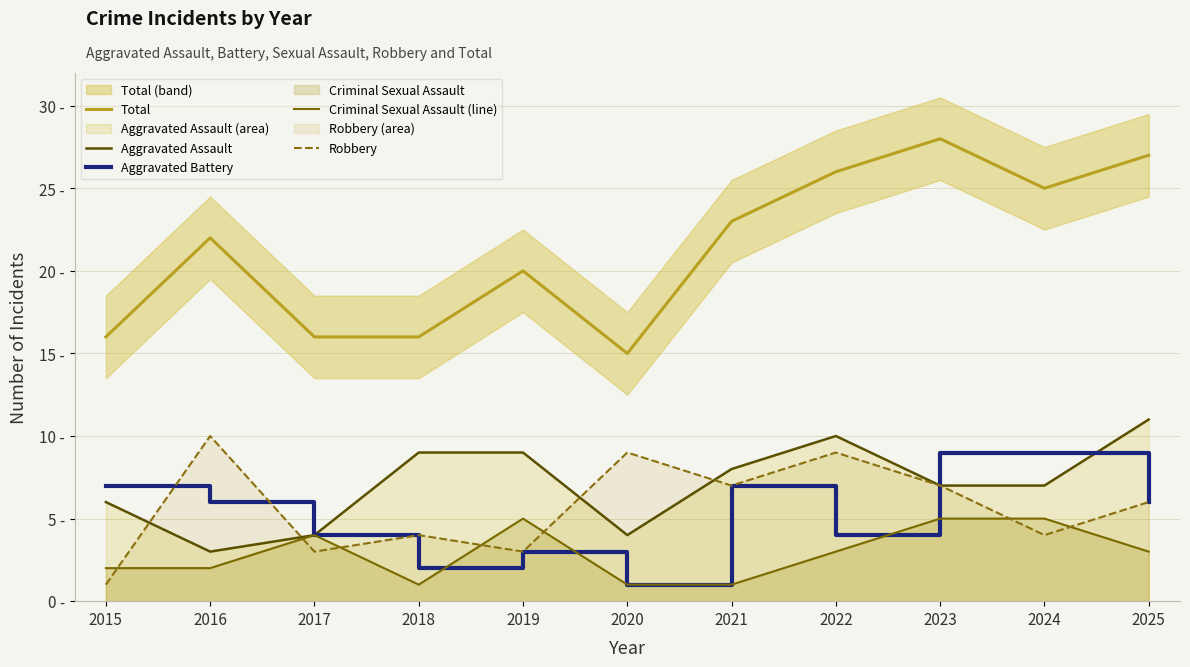

Reading right to left, what are all the values shown in this chart?

Total: 2025=27	2024=25	2023=28	2022=26	2021=23	2020=15	2019=20	2018=16	2017=16	2016=22	2015=16
Aggravated Assault: 2025=11	2024=7	2023=7	2022=10	2021=8	2020=4	2019=9	2018=9	2017=4	2016=3	2015=6
Aggravated Battery: 2025=6	2024=9	2023=9	2022=4	2021=7	2020=1	2019=3	2018=2	2017=4	2016=6	2015=7
Criminal Sexual Assault (line): 2025=3	2024=5	2023=5	2022=3	2021=1	2020=1	2019=5	2018=1	2017=4	2016=2	2015=2
Robbery: 2025=6	2024=4	2023=7	2022=9	2021=7	2020=9	2019=3	2018=4	2017=3	2016=10	2015=1